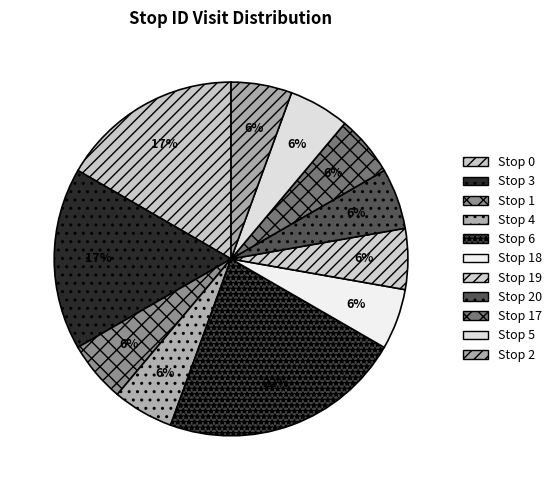

How many segments does this pie chart have?

11